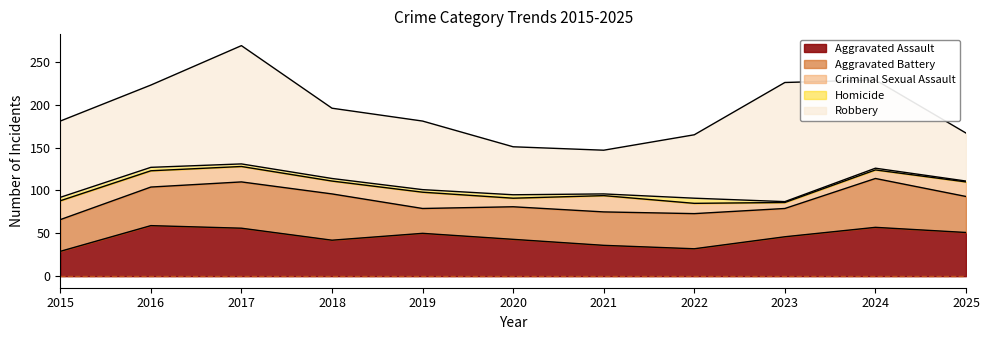

At which category is the sum across all series the highest?

2017